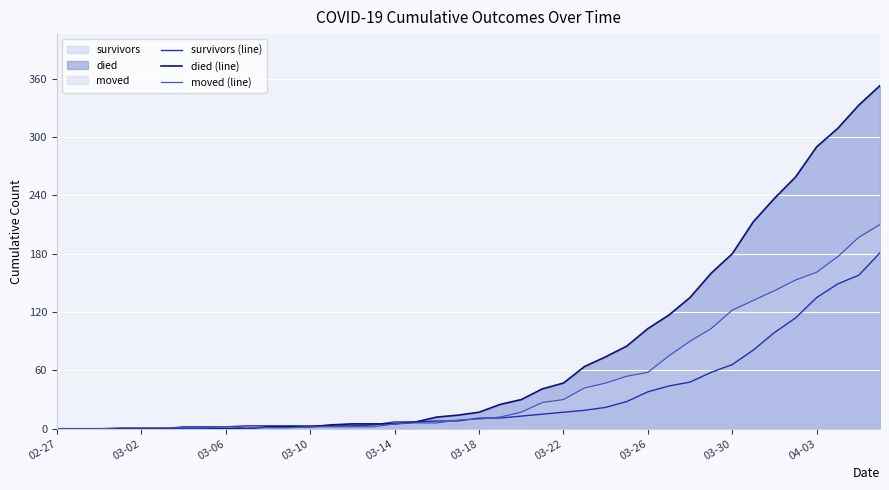

The died (line) series shows 65 at 03-22. True or false?

False